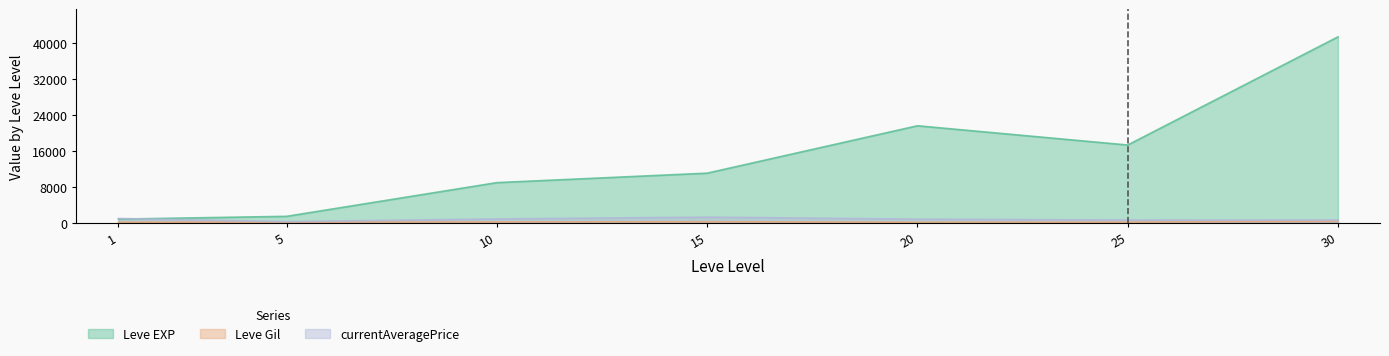

At which category does Leve EXP reach its first local peak?

20